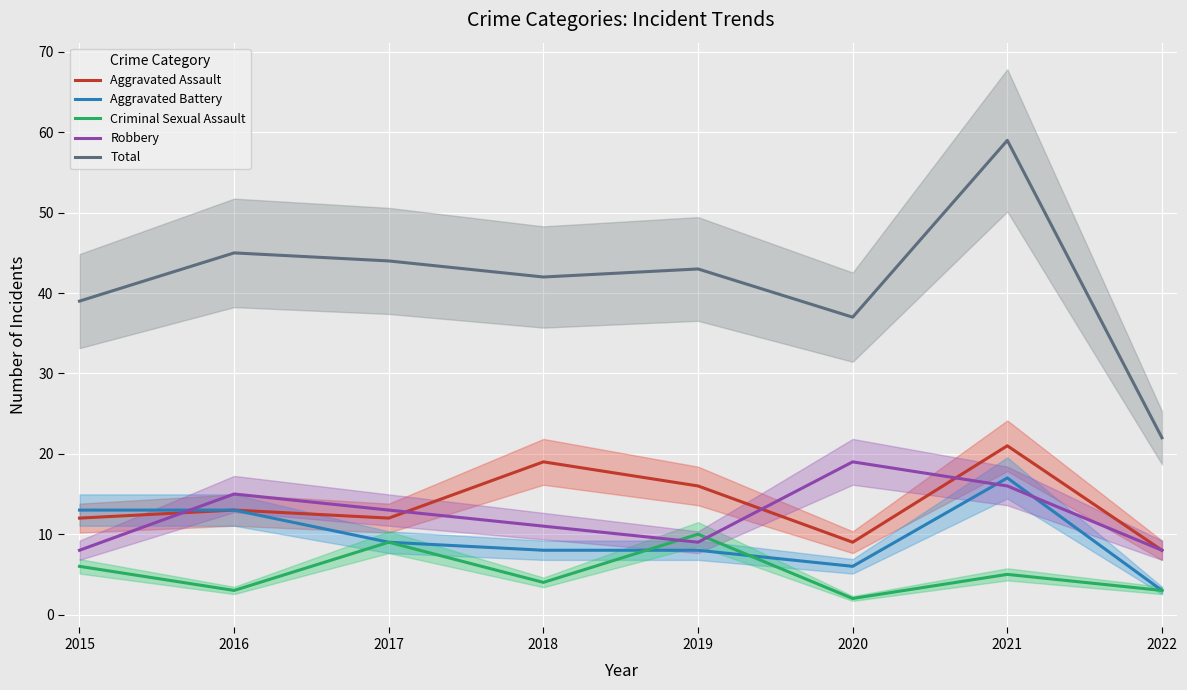

How many distinct data groups are displayed?

5